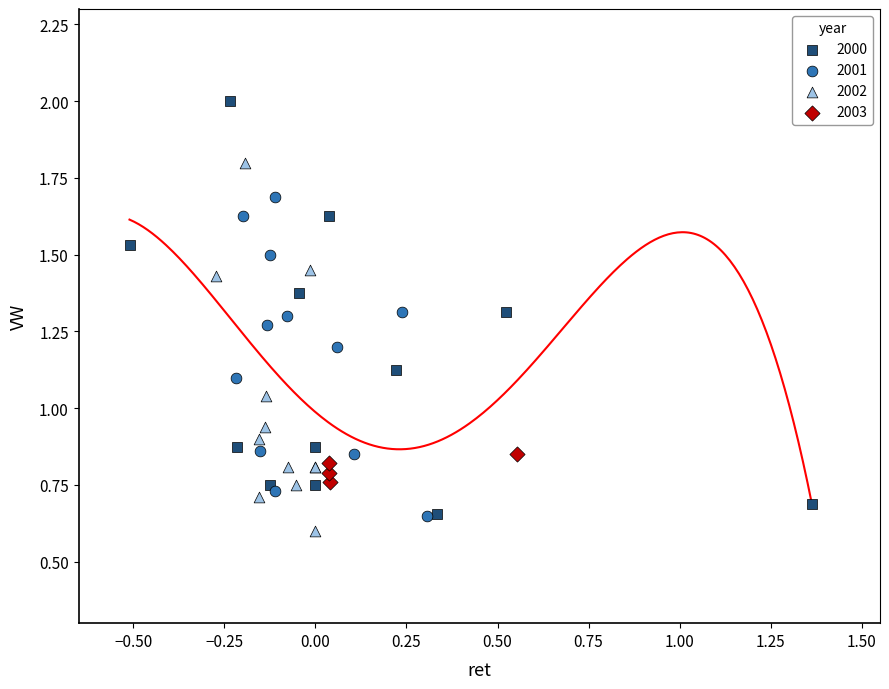

What are all the series names shown in the legend?

2000, 2001, 2002, 2003